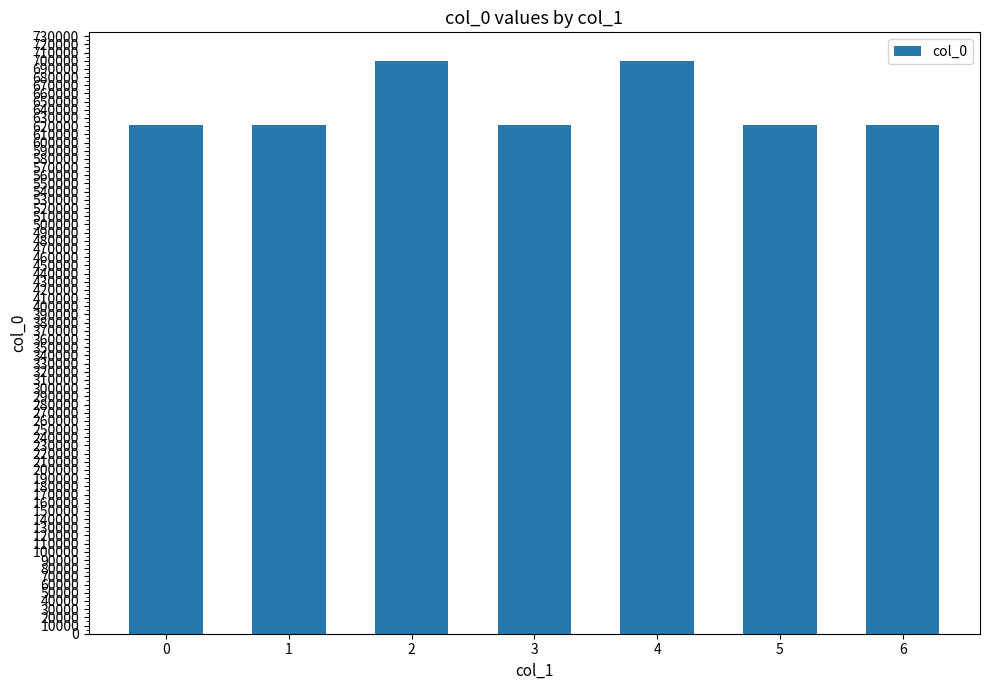

What is the value of the 3rd bar from the left?

699653